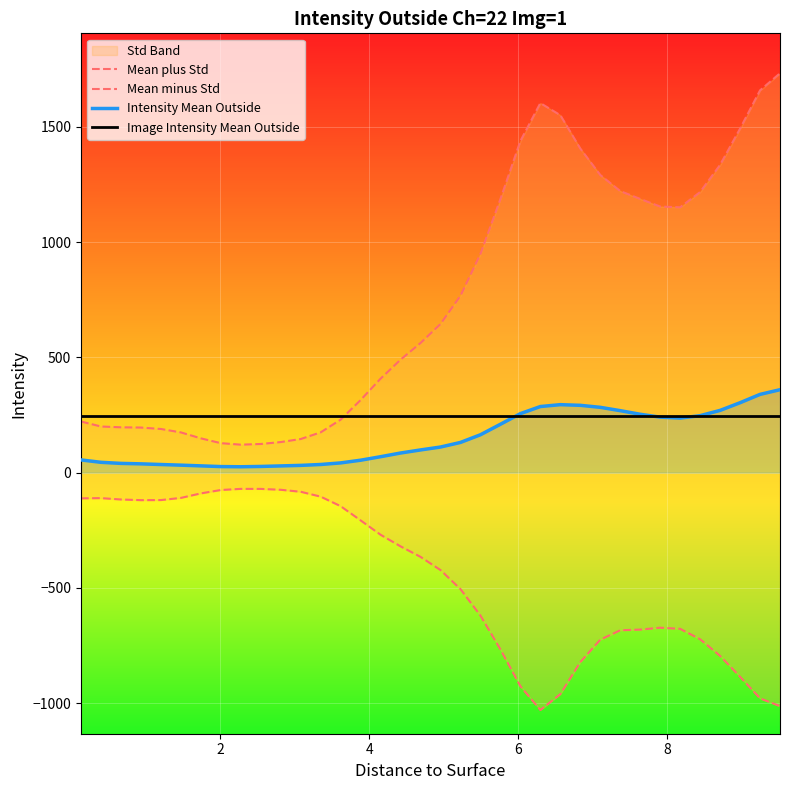

What is the maximum value for Intensity Mean Outside?

359.6